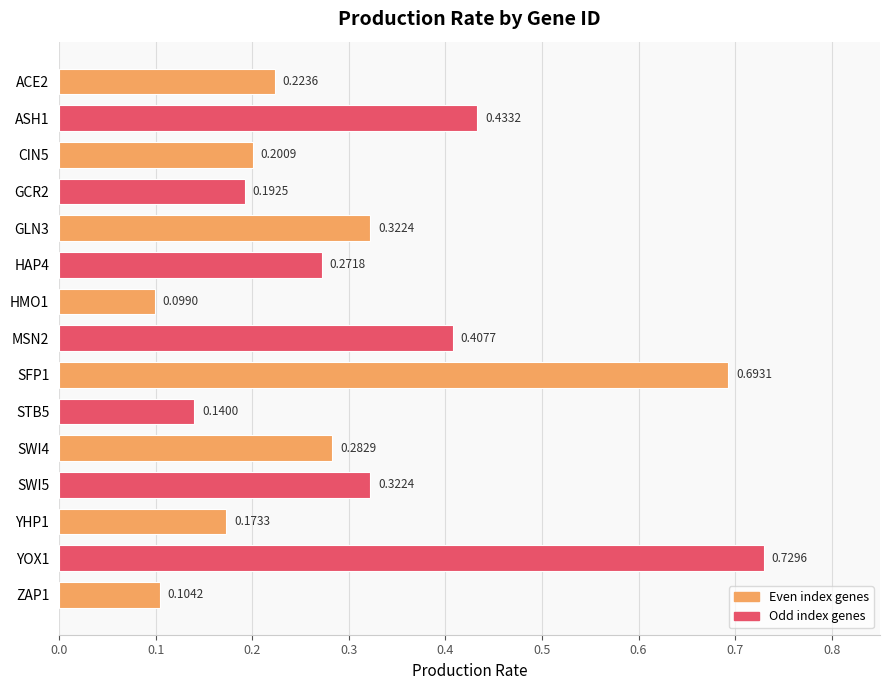

How many bars are there in total?

15